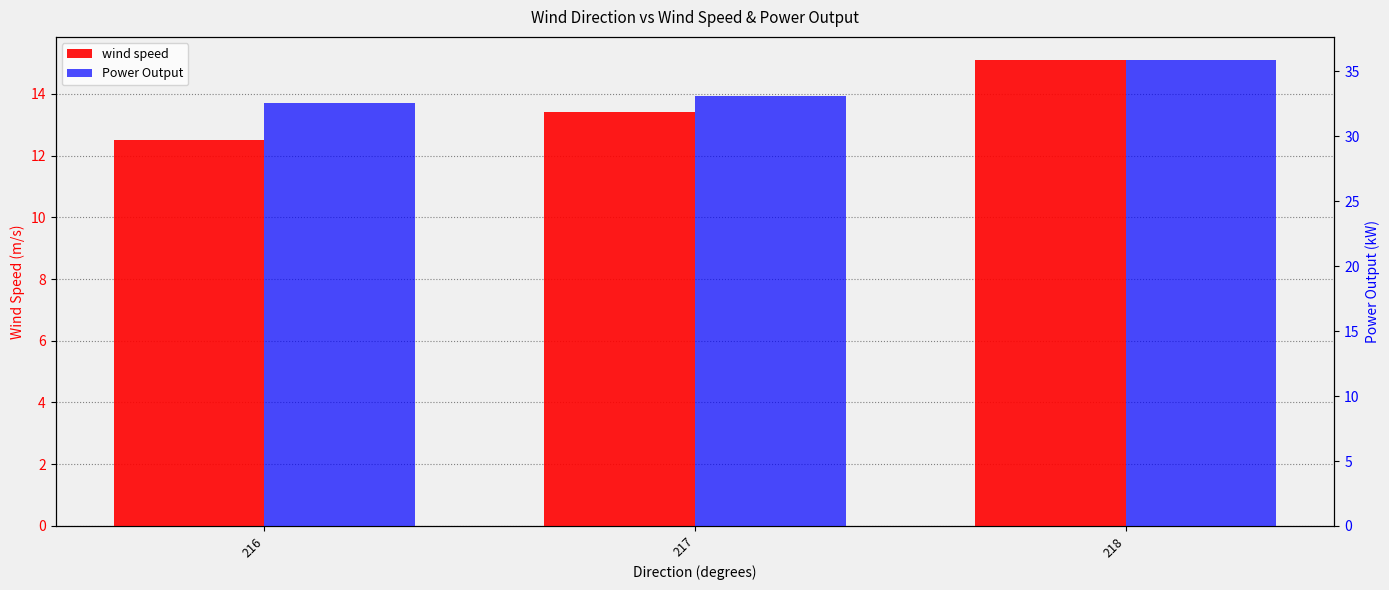

Reading left to right, what are all the values shown in this chart?

wind speed: 12.5	13.4	15.1
Power Output: 32.5	33.1	35.9